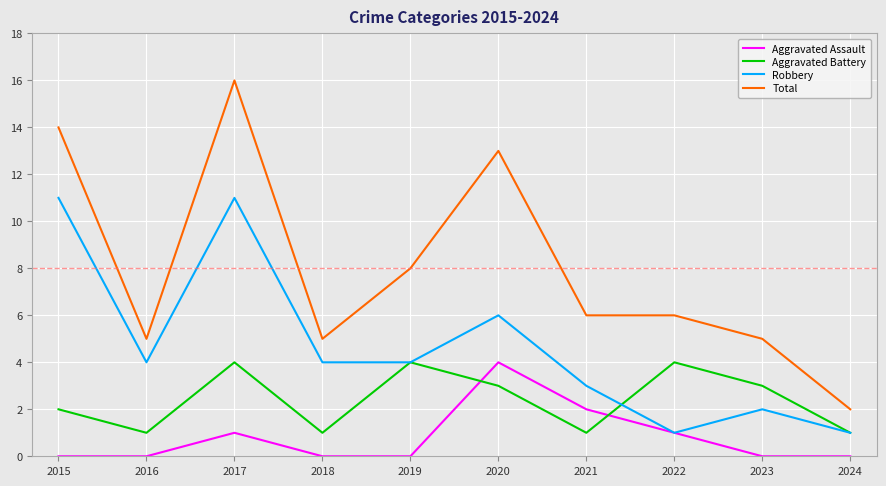

Is it true that Total equals 5 at 2023?

True